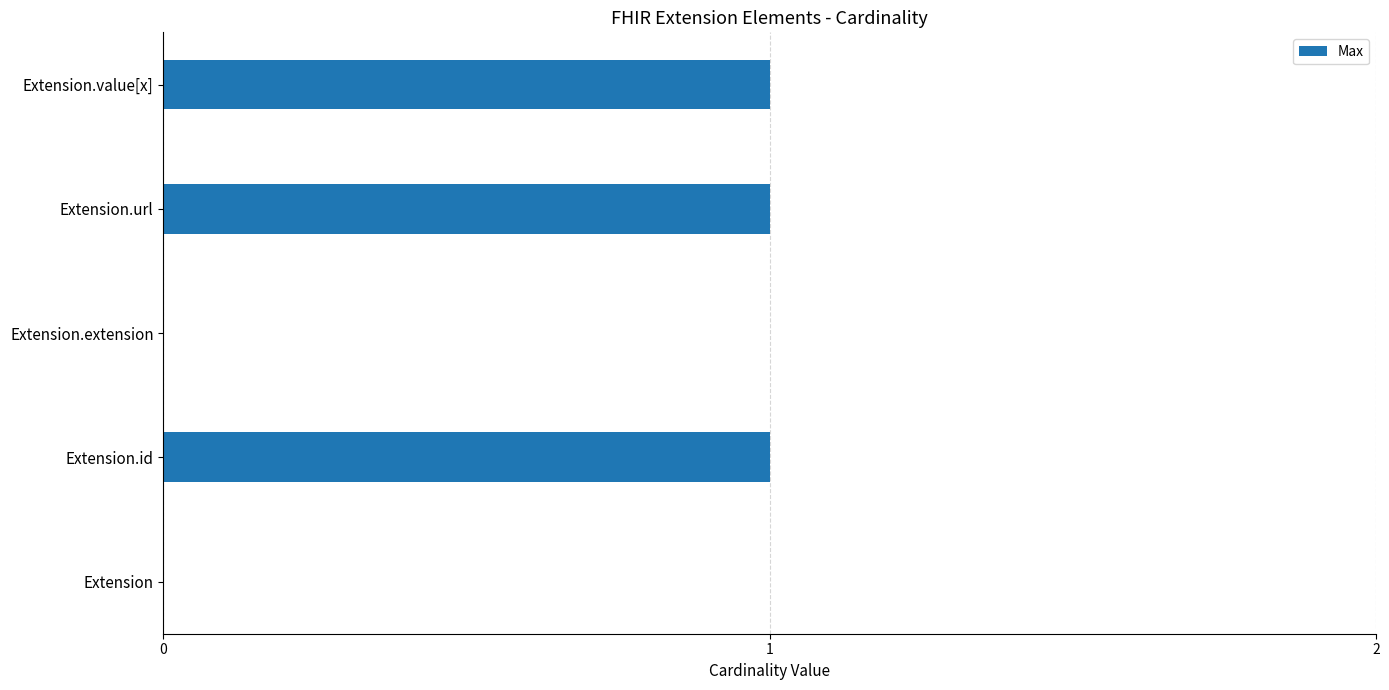

Is it true that the value at Extension.extension is 0?

True